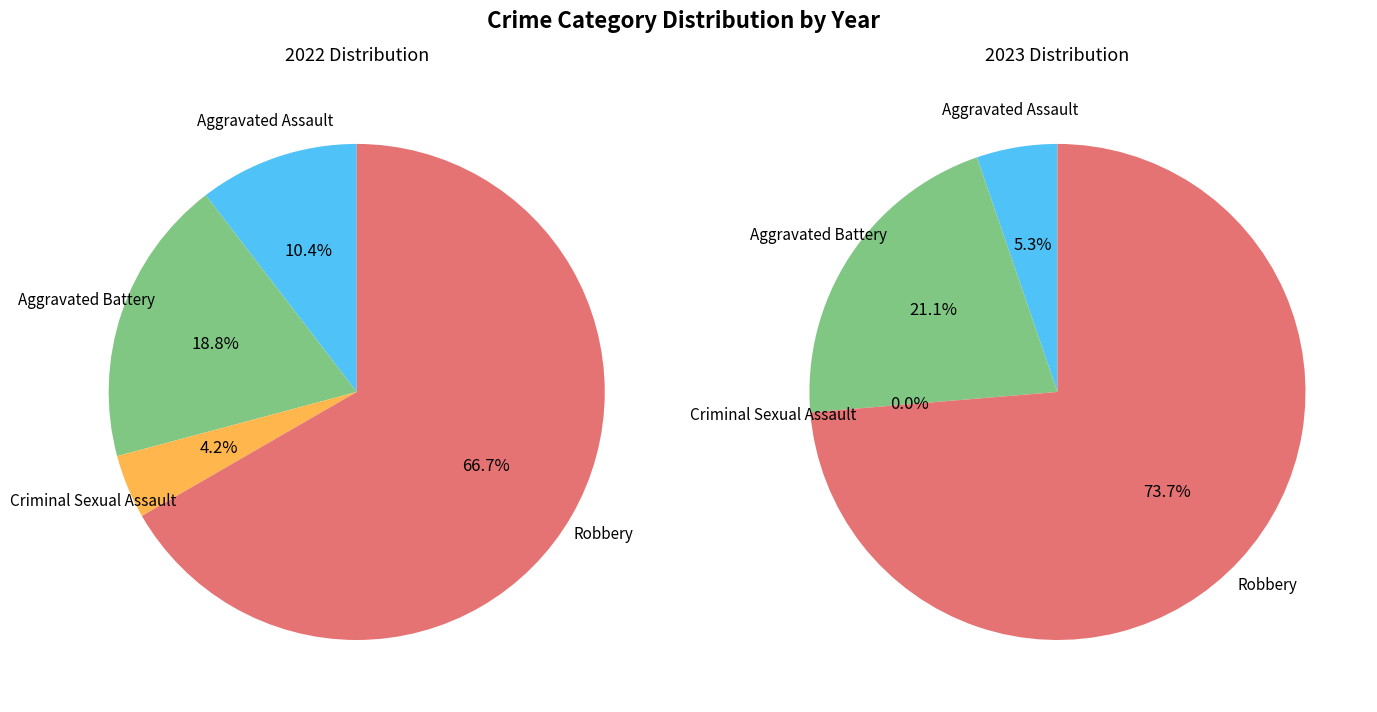

Is 2 the majority of the pie?

No